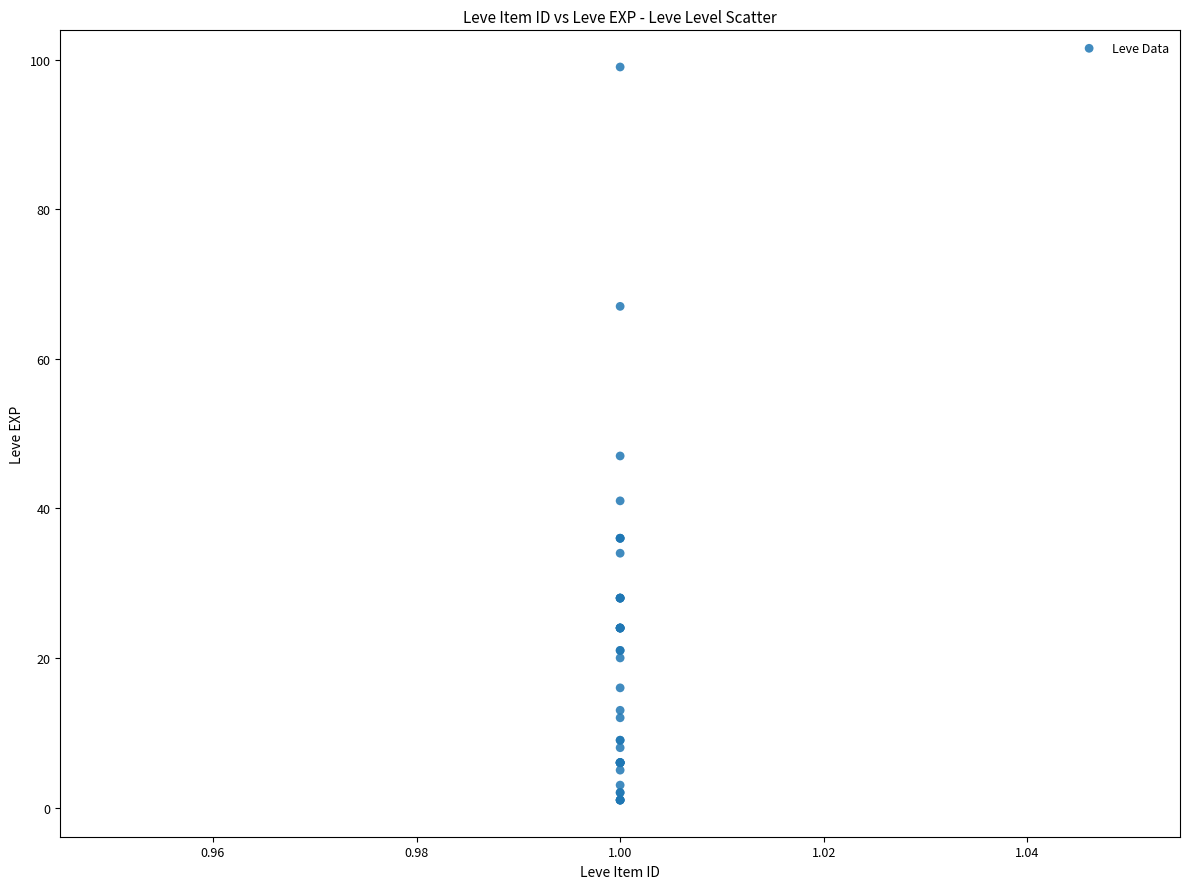

What Y value in the scatter plot is closest to 50?

47